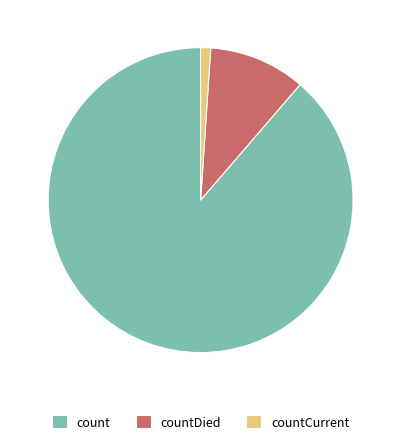

Which category accounts for the majority?

count